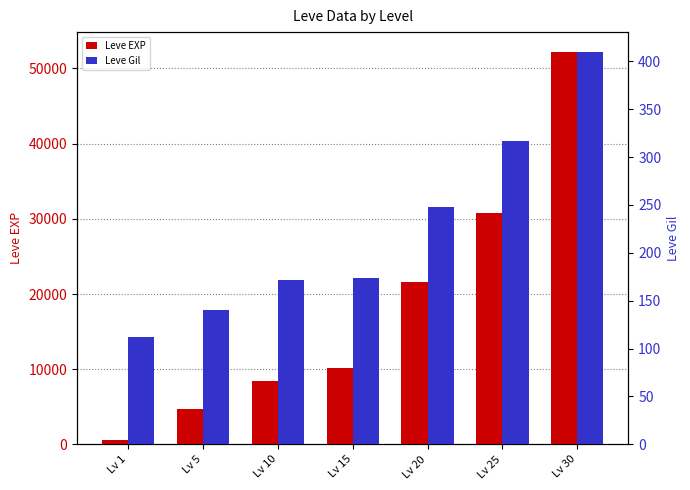

How many distinct data groups are displayed?

2